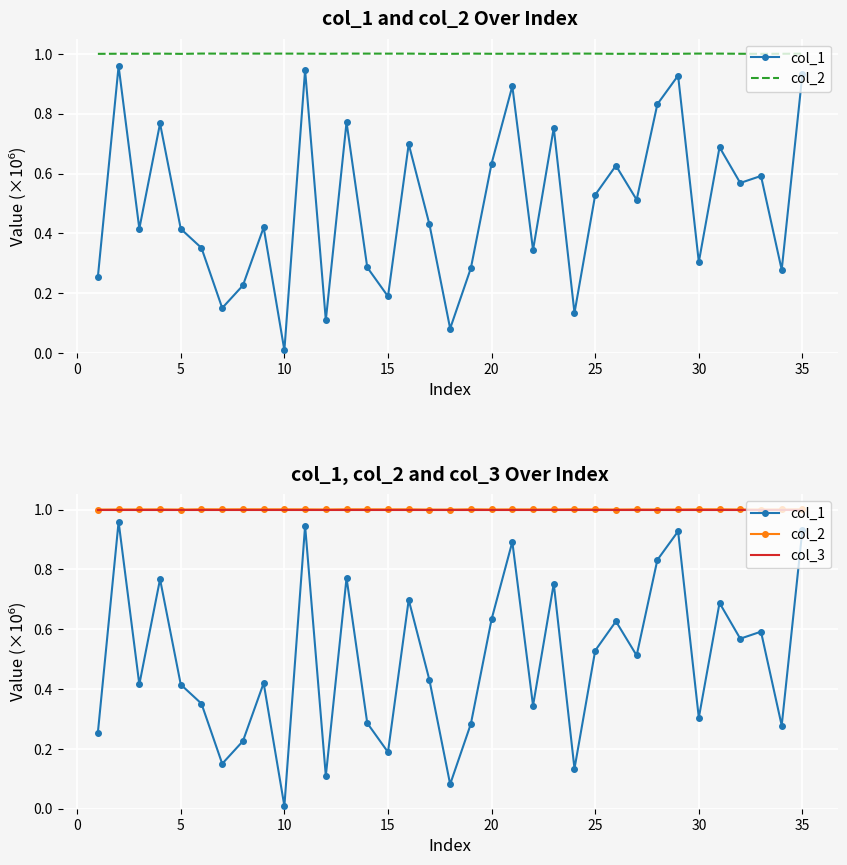

The value of col_2 at 30 is 1.8. True or false?

False